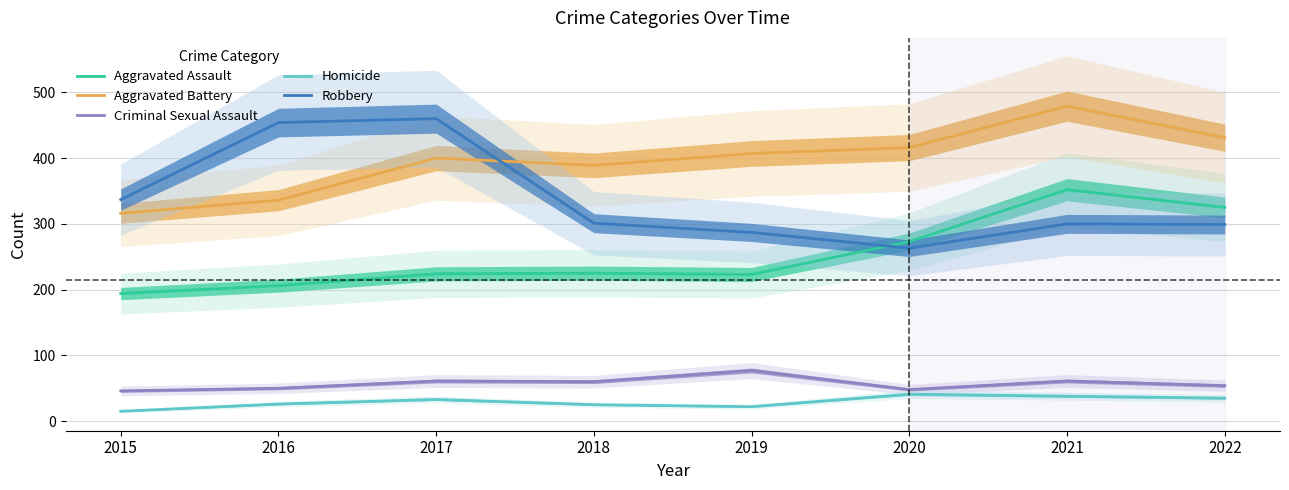

Reading left to right, transcribe all the data shown in this chart.

Aggravated Assault: 194	206	224	225	223	273	352	325
Aggravated Battery: 316	336	400	389	407	416	479	431
Criminal Sexual Assault: 46	50	61	60	77	48	61	54
Homicide: 15	26	33	25	22	41	38	35
Robbery: 337	454	460	301	287	263	300	299